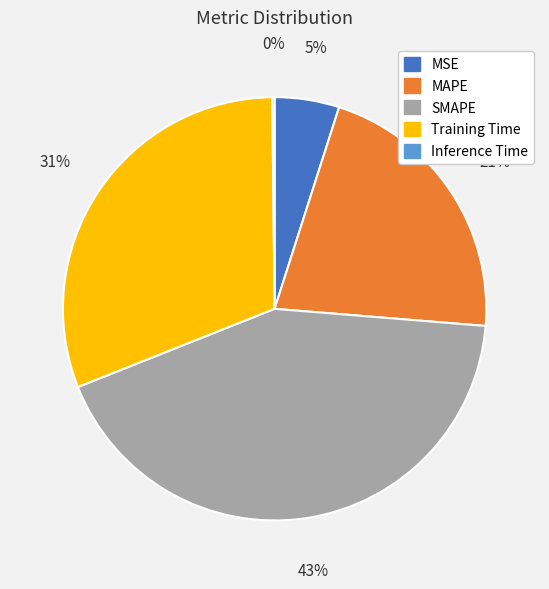

Do MAPE and Training Time together represent more than half of the pie?

Yes